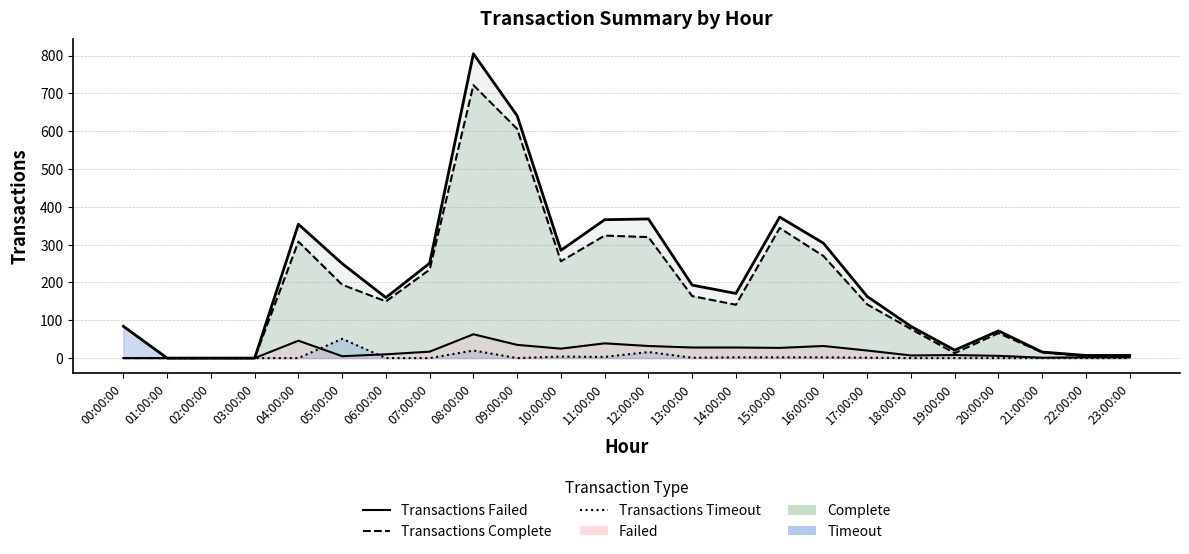

Which series has the largest range (max minus min)?

Total